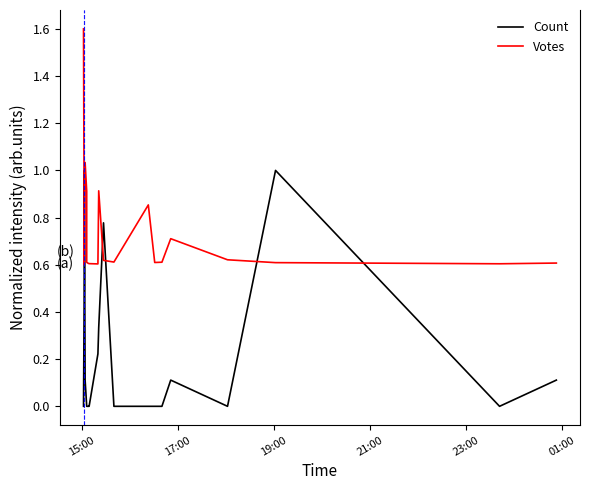

At how many categories does at least one series exceed 0?

20